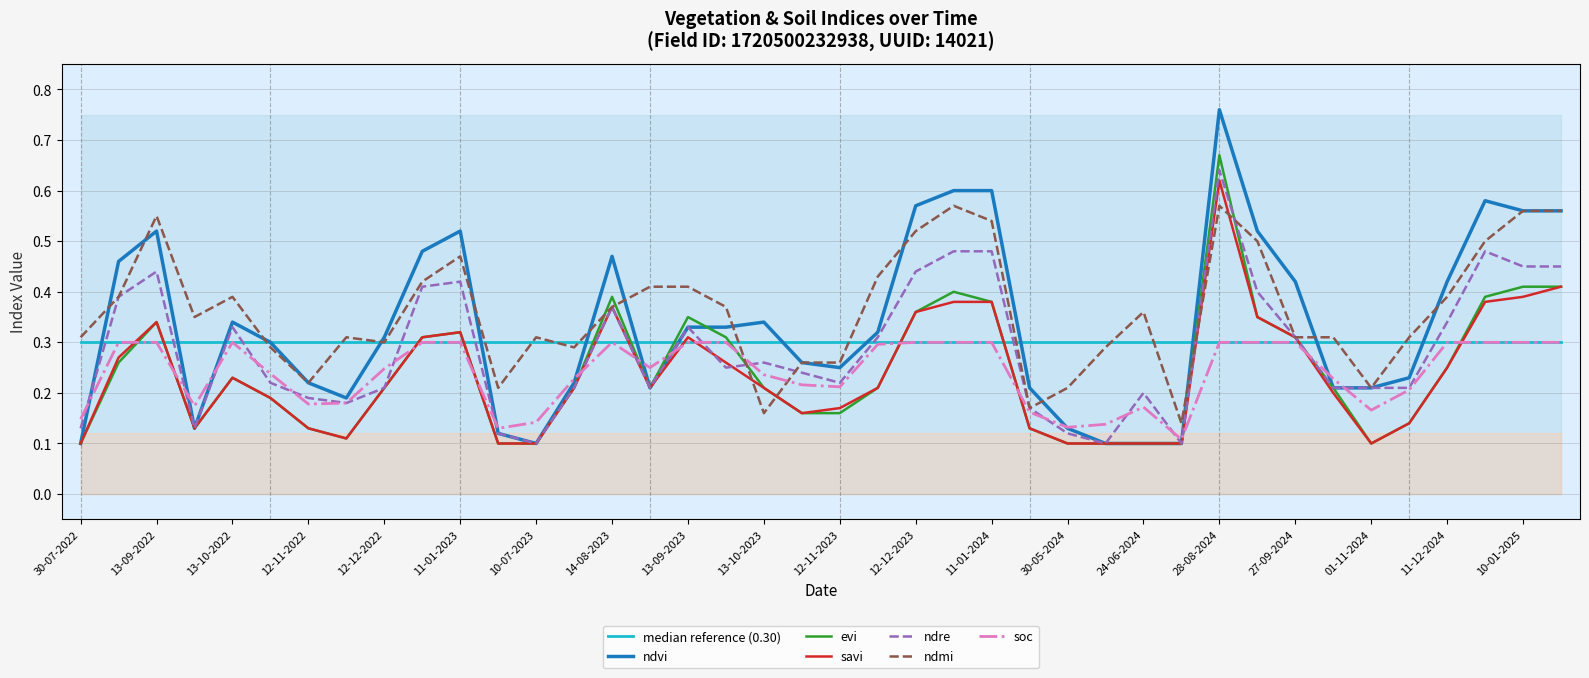

What is the label of the 40th point from the left?

30-01-2025